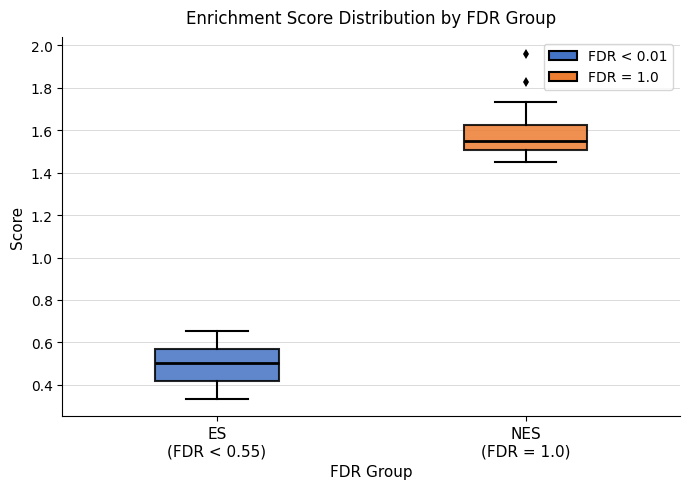

Which box's median line is the lowest?

ES (FDR < 0.55)